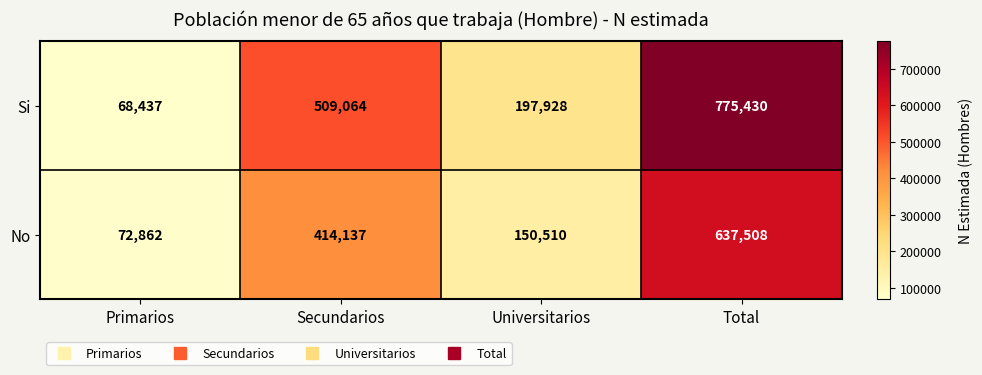

Count the Si values in the range 197928 to 775430.

3